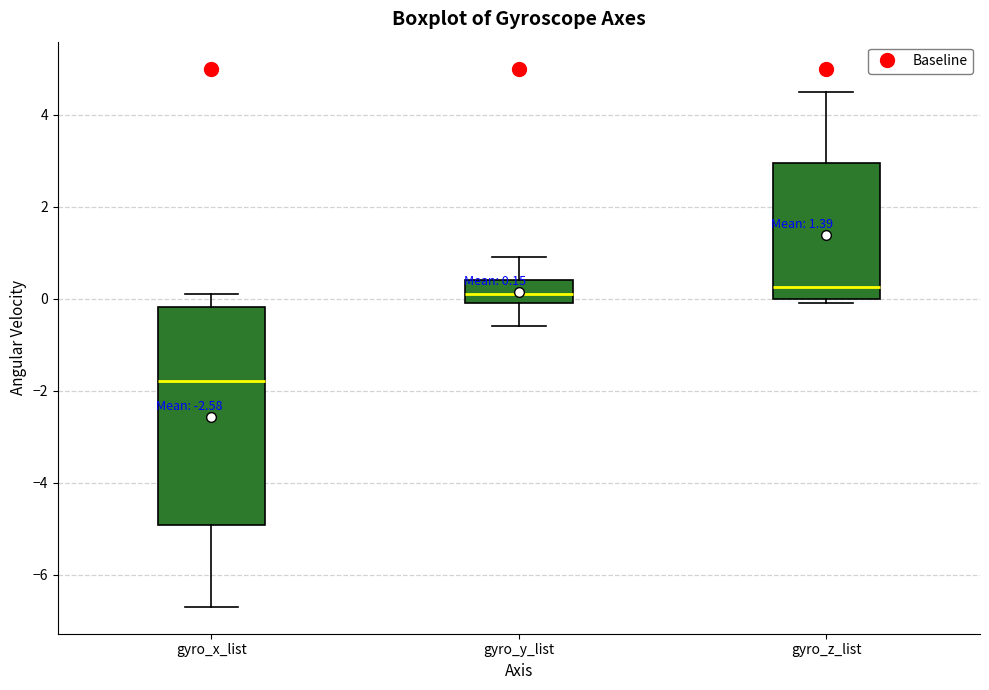

Which box is the tallest, from its lower edge to its upper edge?

gyro_x_list